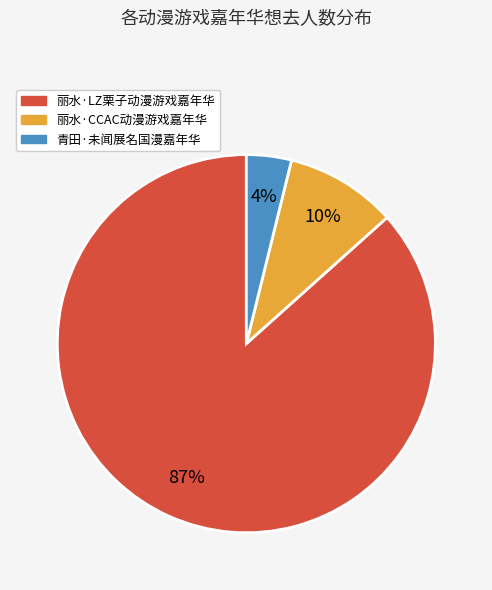

What is the majority slice?

丽水·LZ栗子动漫游戏嘉年华